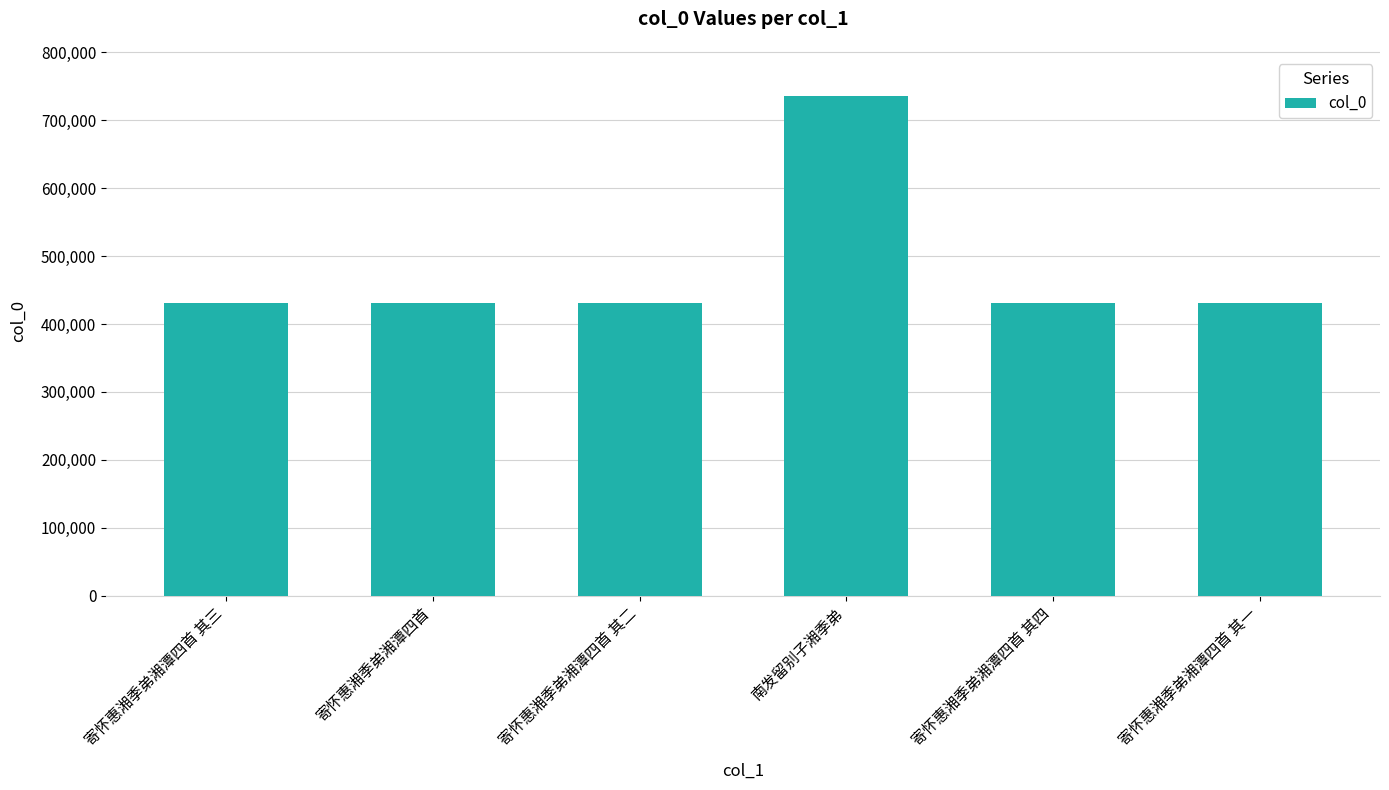

The chart shows a value of 430443 at 寄怀惠湘季弟湘潭四首 其一. True or false?

True